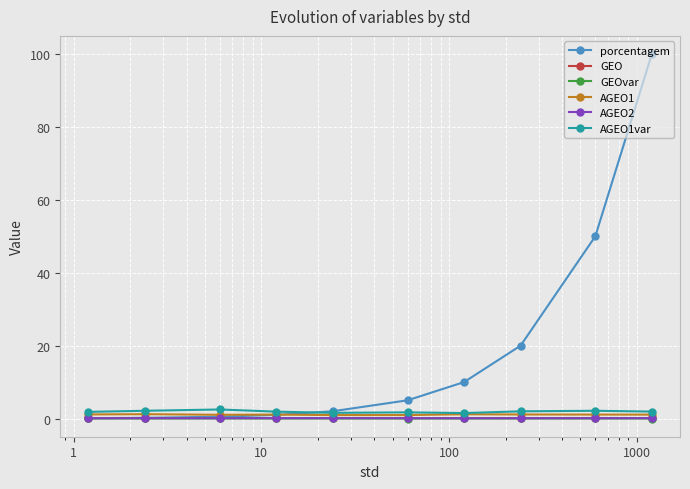

Which series has the widest spread of values?

porcentagem